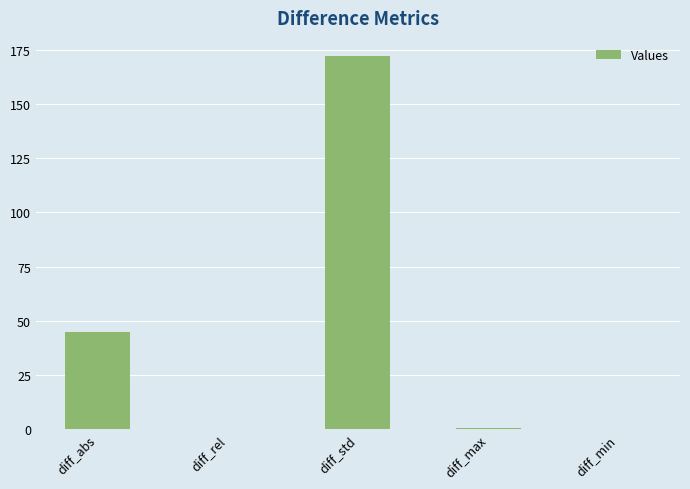

Between diff_abs and diff_rel, which is larger?

diff_abs